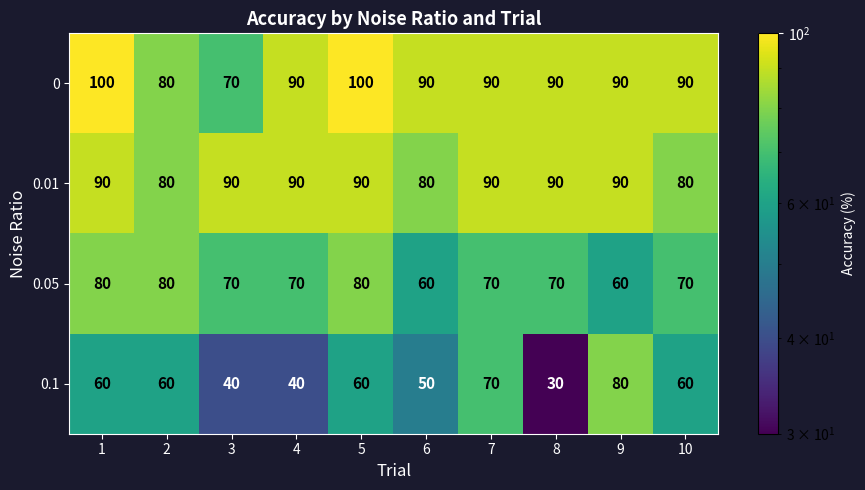

True or false: 0 has a value of 157 at 8.

False